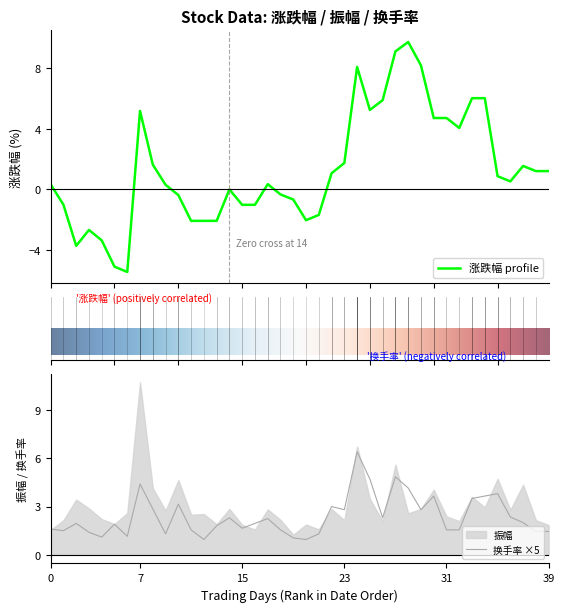

Does the chart display data point markers on the line(s)?

No